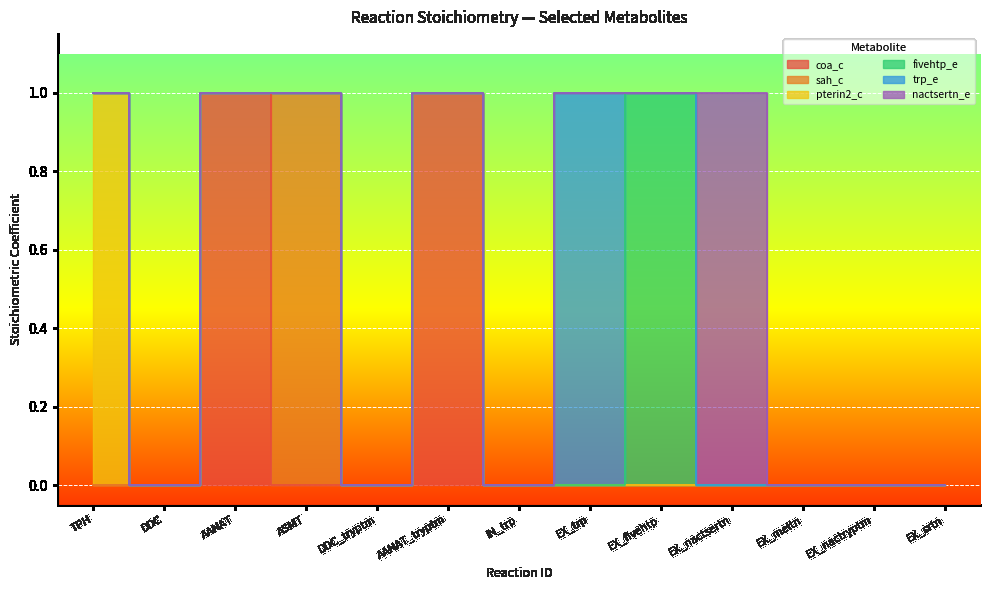

What is the label of the 6th point from the right?

EX_trp